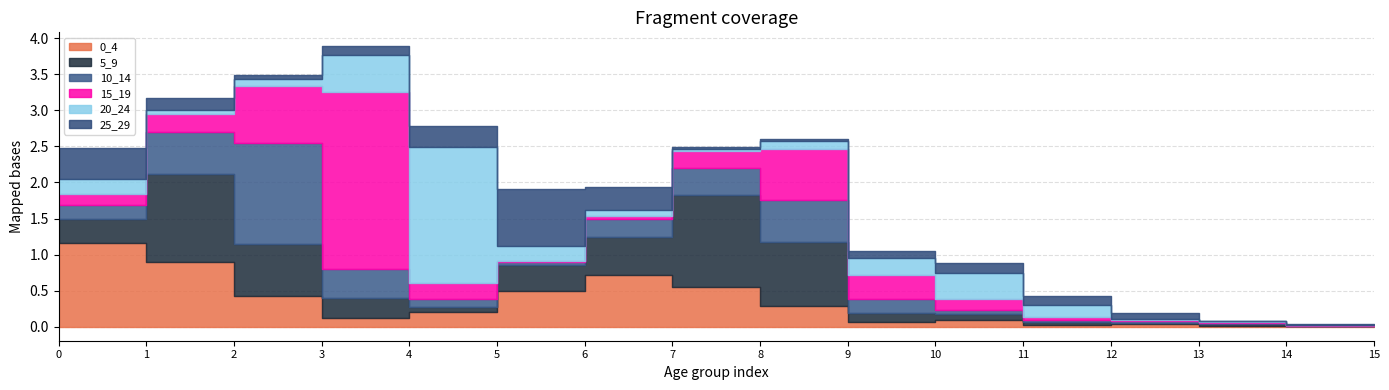

Rank the series by their maximum value, from highest to lowest.

15_19, 20_24, 10_14, 5_9, 0_4, 25_29